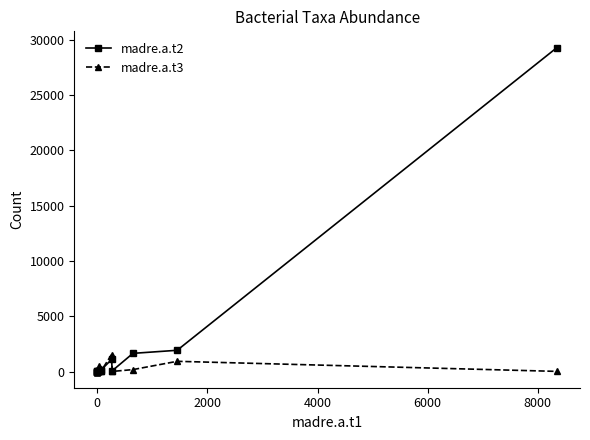

Reading left to right, extract all data points from this chart.

madre.a.t2: 2	5	2	1	2	4	14	72	28	121	1092	65	1643	1921	29305
madre.a.t3: 0	0	2	1	0	110	8	463	233	24	1532	8	174	923	12